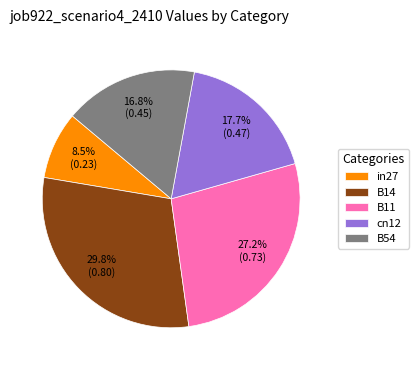

Which has a higher value, B11 or cn12?

B11